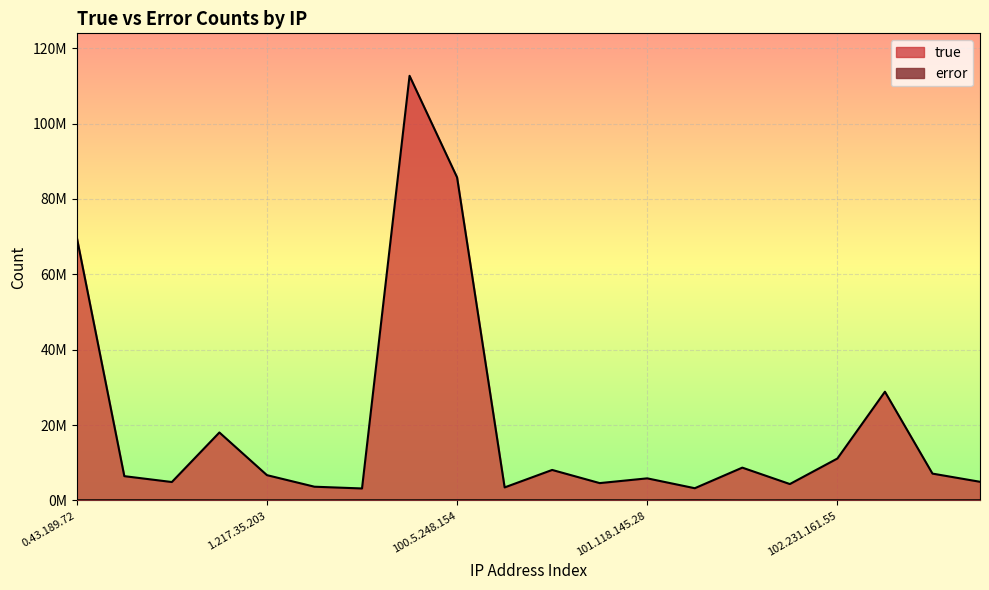

At how many categories does at least one series exceed 66478728?

3